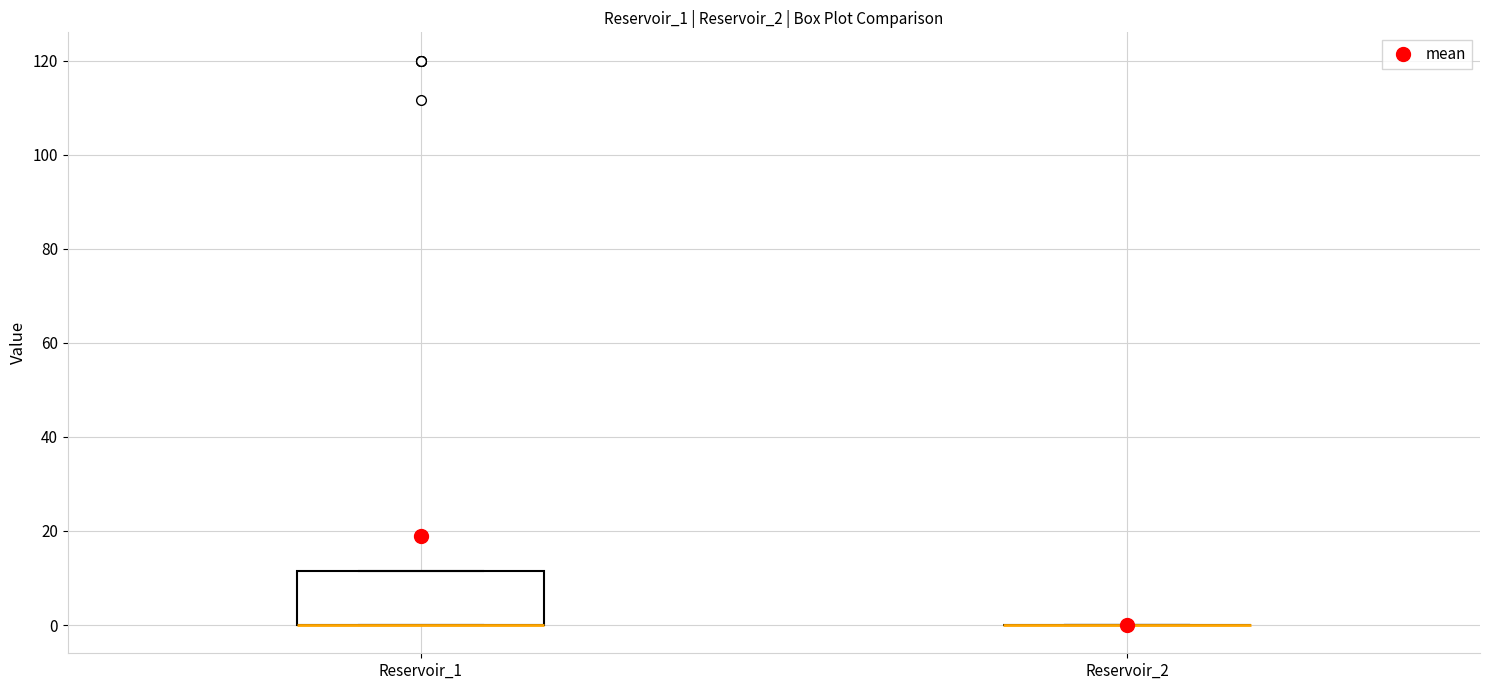

Comparing the boxes themselves (not the whiskers), which one is the tallest?

Reservoir_1